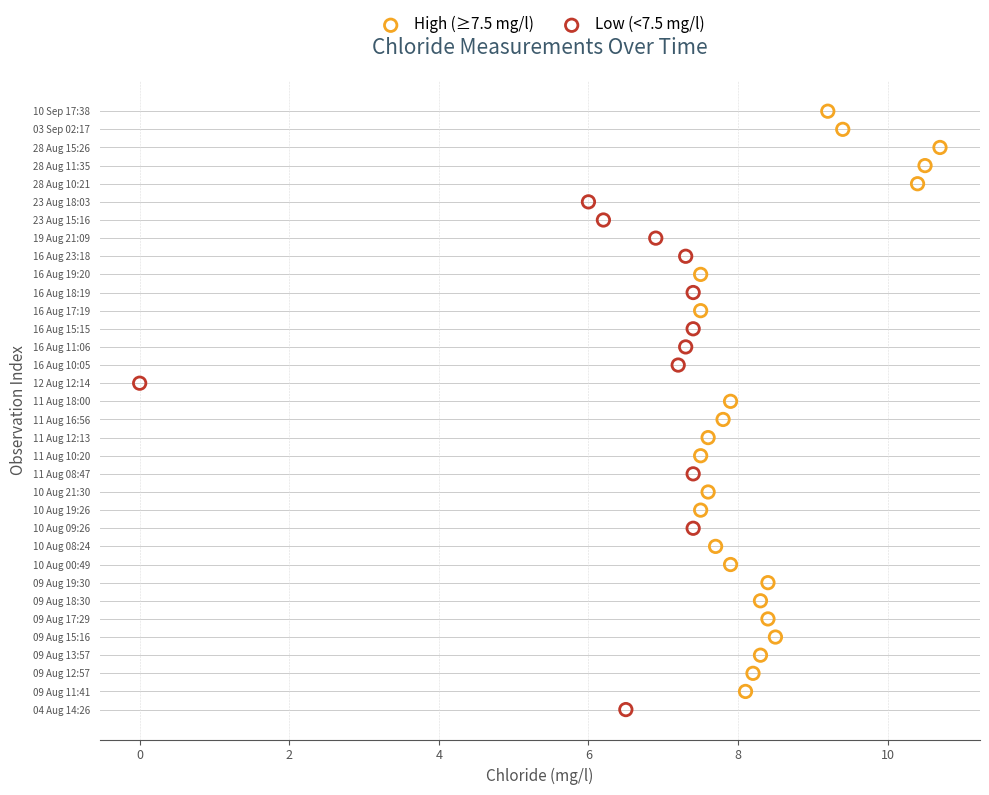

Which series contains the lowest Y value?

Low (<7.5 mg/l)